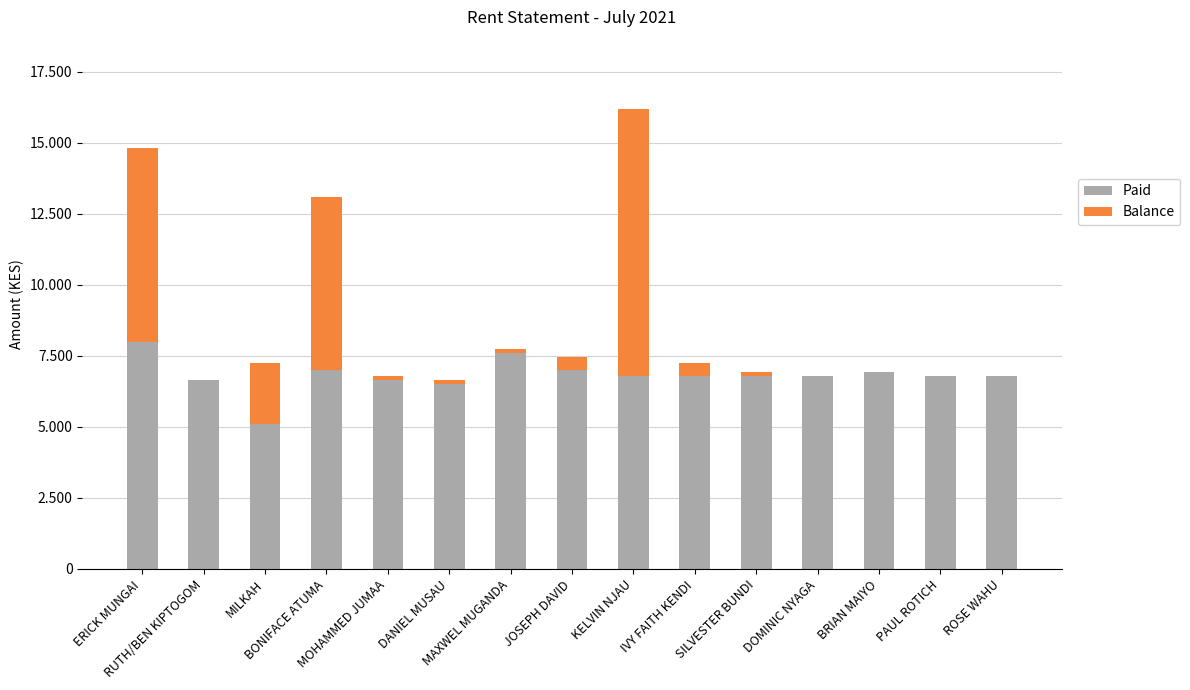

At which label is Paid closest to 6550?

DANIEL MUSAU